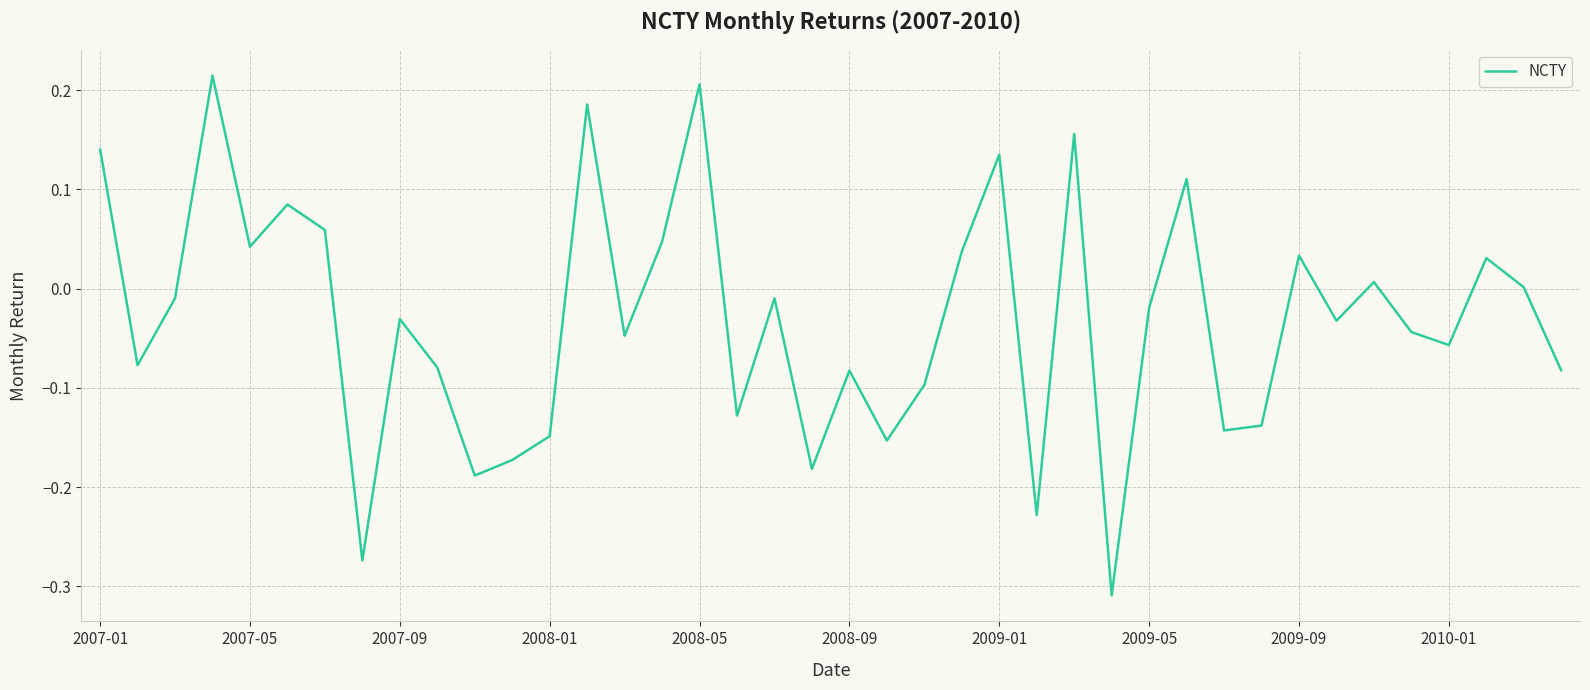

What is the difference between the maximum and minimum values?

0.5